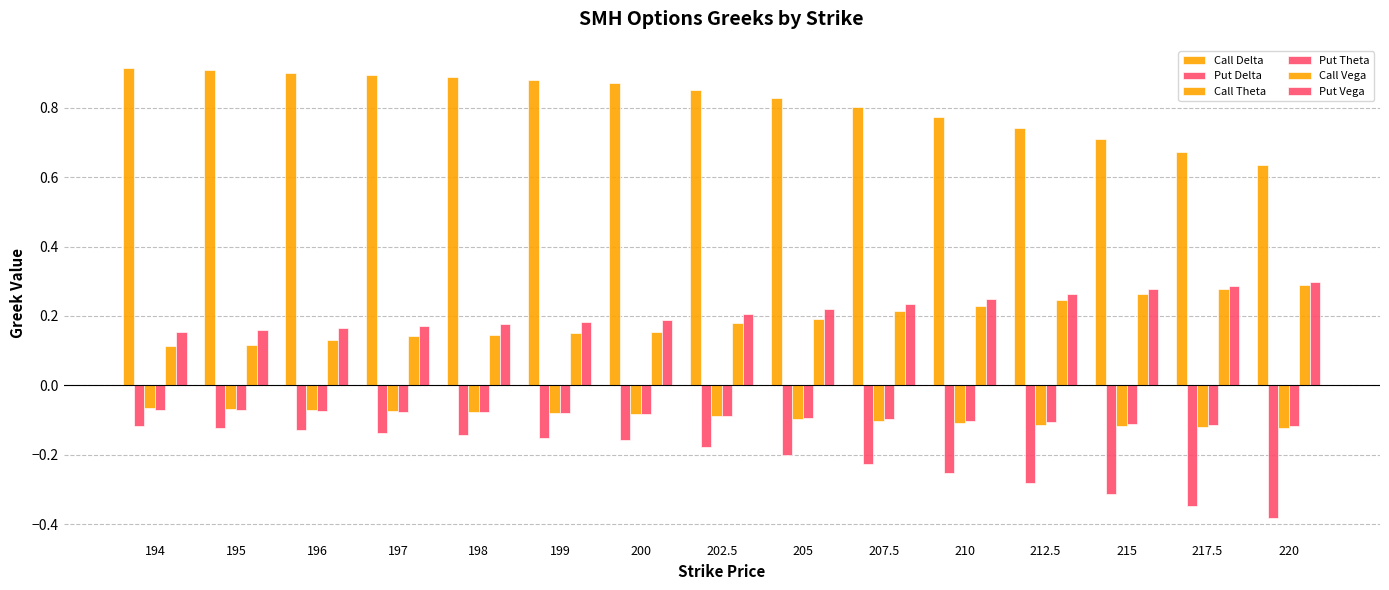

How many bars are there in each group?

6